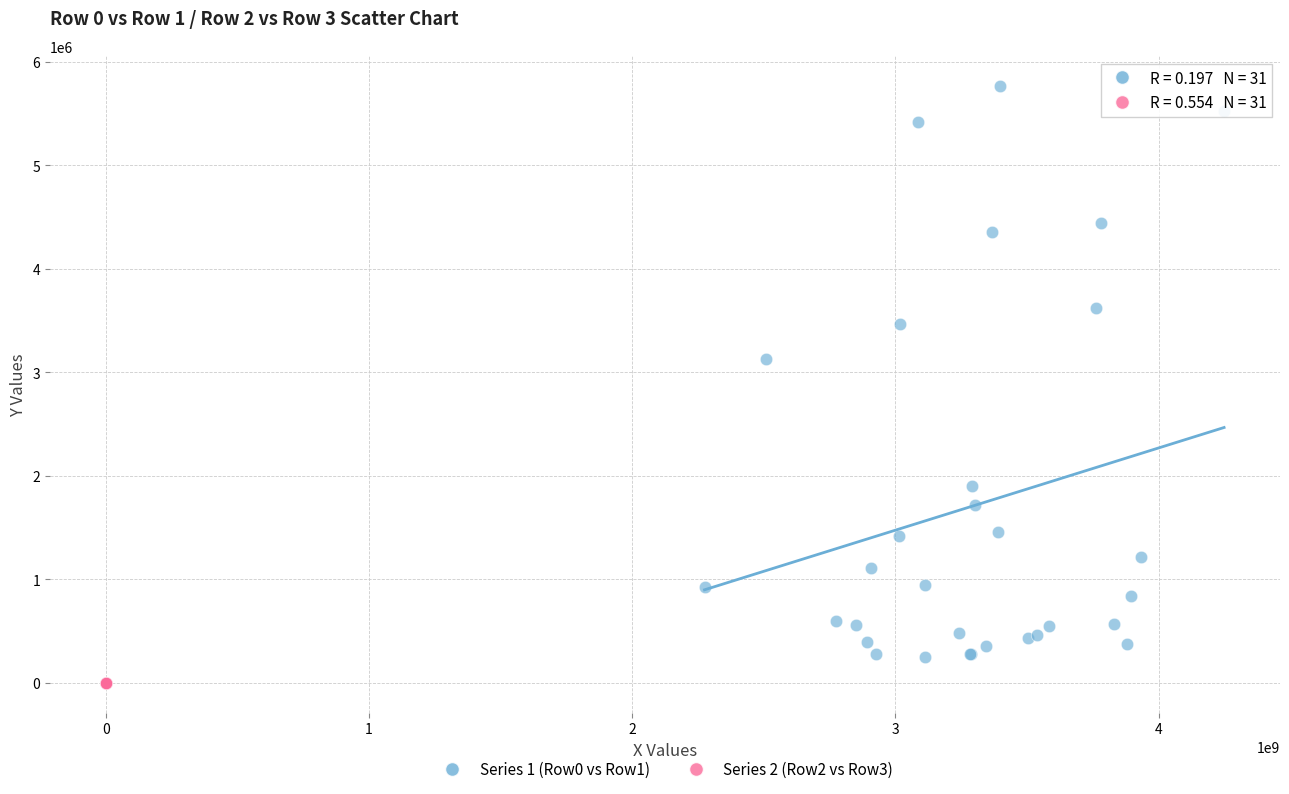

Which series has the largest Y range (max minus min)?

Series 1 (Row0 vs Row1)